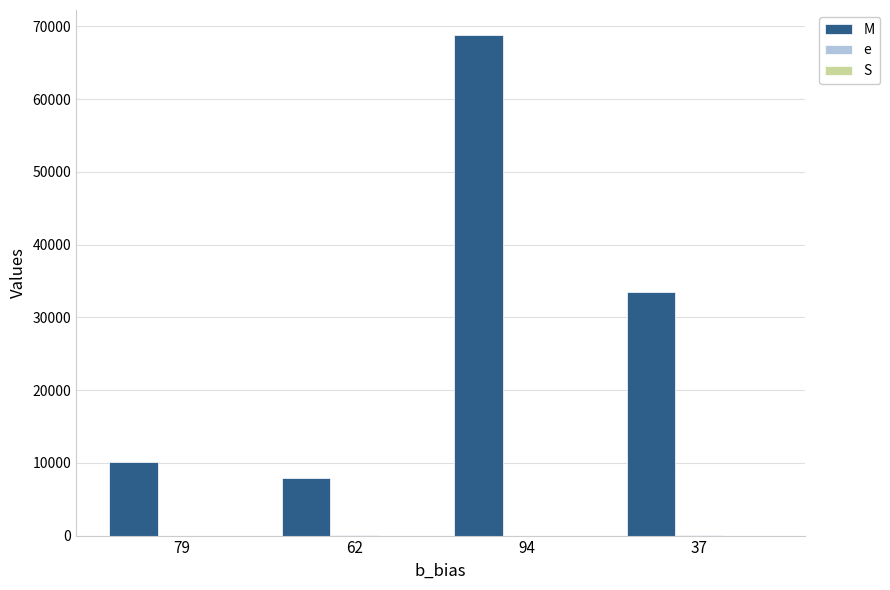

At which label does e reach its peak?

37